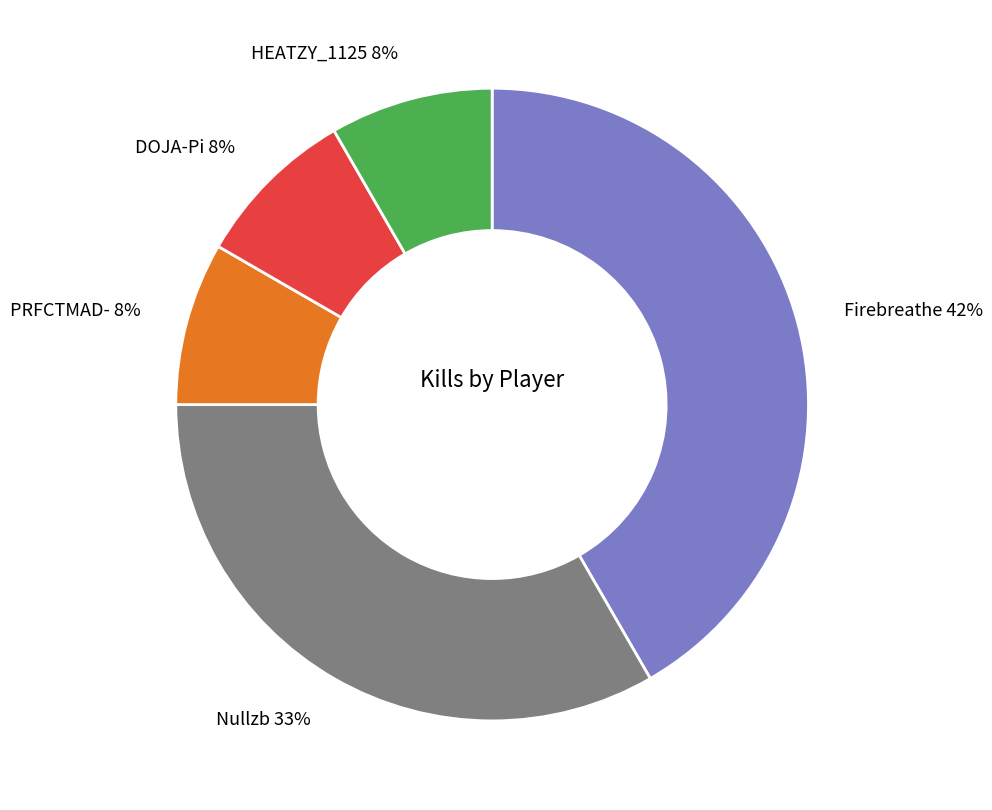

Count the number of slices in the pie.

5